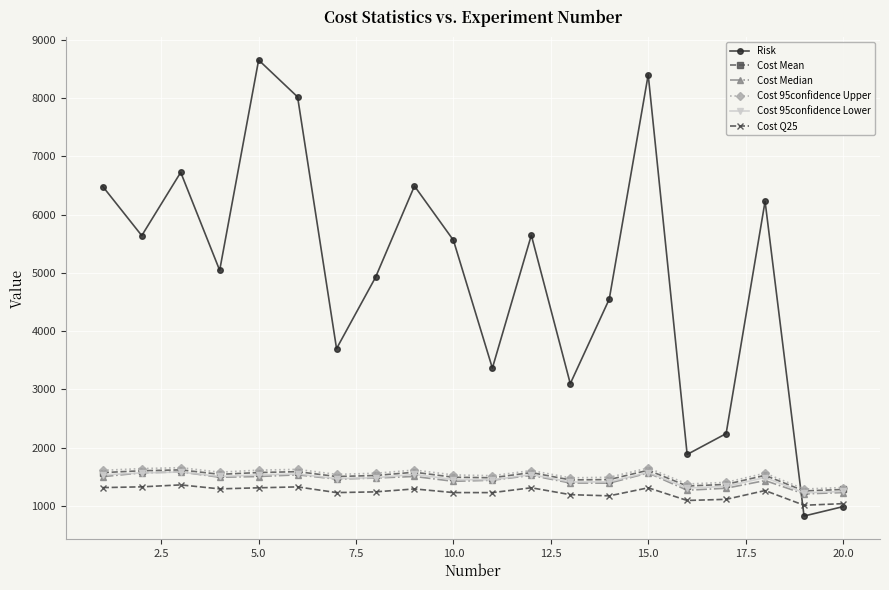

Which series has the largest total across all categories?

Risk